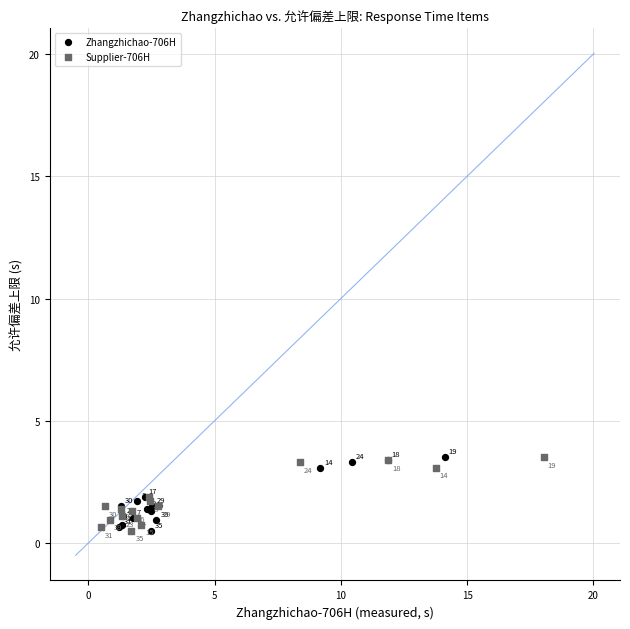

What are all the series names shown in the legend?

Zhangzhichao-706H, Supplier-706H